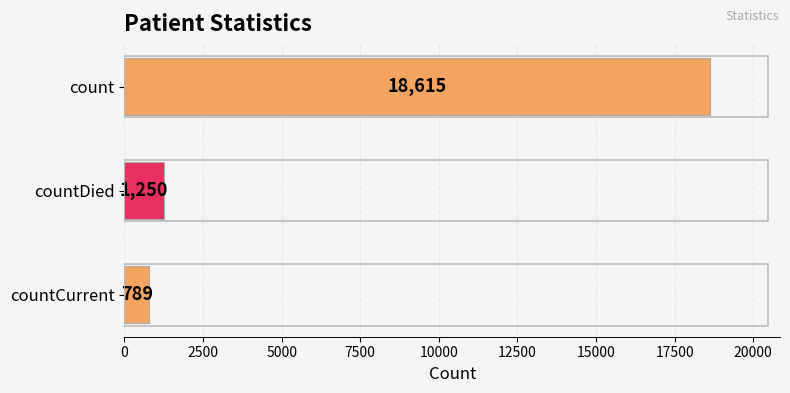

Rank the categories by value from highest to lowest.

count, countDied, countCurrent